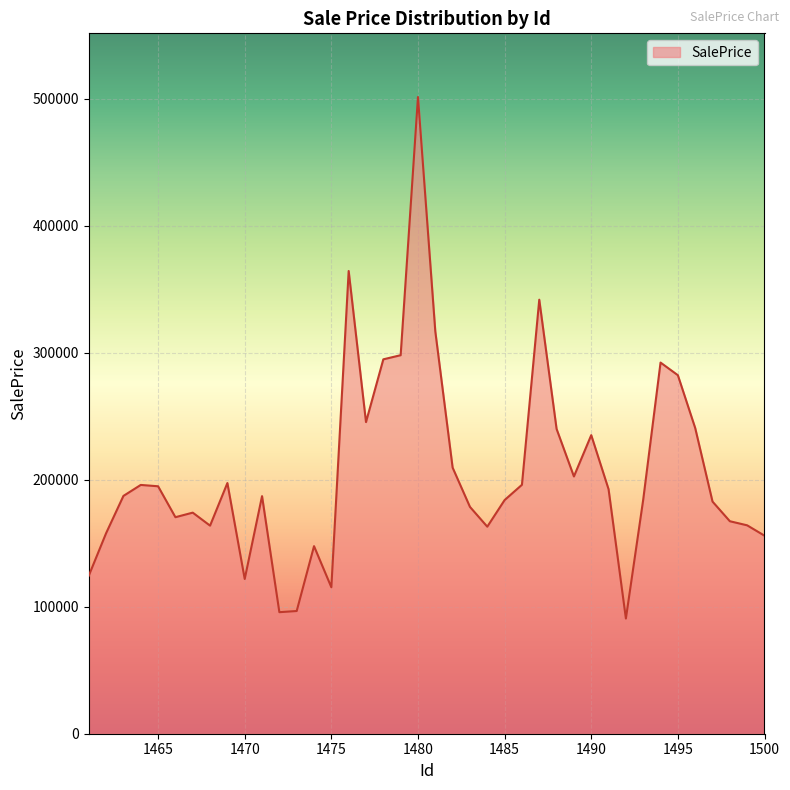

Count the number of categories in the chart.

40